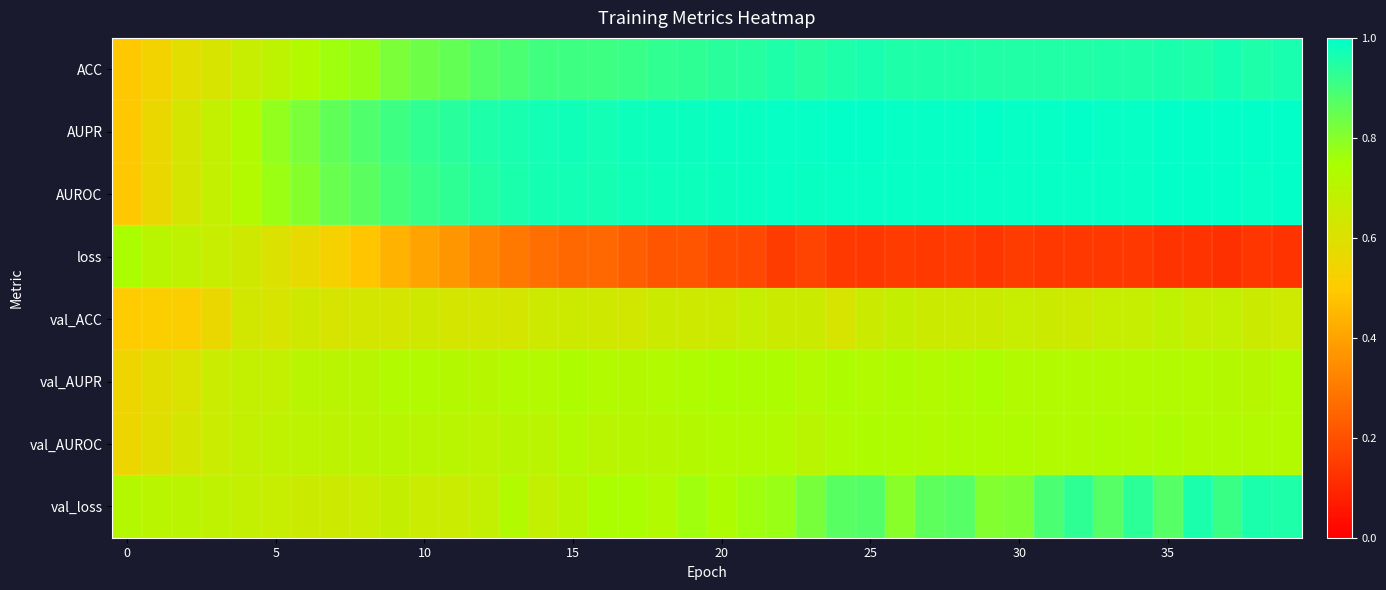

Reading left to right, list all the values displayed in this chart.

ACC: 0.5	0.5	0.6	0.6	0.7	0.7	0.7	0.8	0.8	0.8	0.8	0.9	0.9	0.9	0.9	0.9	0.9	0.9	0.9	0.9	0.9	0.9	1.0	0.9	1.0	1.0	1.0	1.0	1.0	1.0	0.9	1.0	1.0	1.0	1.0	1.0	1.0	1.0	1.0	1.0
AUPR: 0.5	0.6	0.6	0.7	0.7	0.8	0.8	0.9	0.9	0.9	0.9	0.9	1.0	1.0	1.0	1.0	1.0	1.0	1.0	1.0	1.0	1.0	1.0	1.0	1.0	1.0	1.0	1.0	1.0	1.0	1.0	1.0	1.0	1.0	1.0	1.0	1.0	1.0	1.0	1.0
AUROC: 0.5	0.6	0.6	0.7	0.7	0.8	0.8	0.8	0.9	0.9	0.9	0.9	0.9	1.0	1.0	1.0	1.0	1.0	1.0	1.0	1.0	1.0	1.0	1.0	1.0	1.0	1.0	1.0	1.0	1.0	1.0	1.0	1.0	1.0	1.0	1.0	1.0	1.0	1.0	1.0
loss: 0.7	0.7	0.7	0.7	0.6	0.6	0.6	0.5	0.5	0.4	0.4	0.4	0.3	0.3	0.3	0.3	0.3	0.2	0.2	0.2	0.2	0.2	0.1	0.2	0.1	0.1	0.1	0.1	0.1	0.1	0.1	0.1	0.1	0.1	0.1	0.1	0.1	0.1	0.1	0.1
val_ACC: 0.5	0.5	0.5	0.6	0.6	0.6	0.6	0.6	0.6	0.6	0.6	0.6	0.6	0.6	0.6	0.7	0.6	0.6	0.7	0.6	0.7	0.7	0.7	0.7	0.6	0.7	0.7	0.7	0.7	0.7	0.7	0.7	0.7	0.7	0.7	0.7	0.7	0.7	0.7	0.6
val_AUPR: 0.5	0.6	0.6	0.7	0.7	0.7	0.7	0.7	0.7	0.7	0.7	0.7	0.7	0.7	0.7	0.7	0.7	0.7	0.7	0.7	0.7	0.7	0.7	0.7	0.7	0.7	0.7	0.7	0.7	0.7	0.7	0.7	0.7	0.7	0.7	0.7	0.7	0.7	0.7	0.7
val_AUROC: 0.6	0.6	0.6	0.7	0.7	0.7	0.7	0.7	0.7	0.7	0.7	0.7	0.7	0.7	0.7	0.7	0.7	0.7	0.7	0.7	0.7	0.7	0.7	0.7	0.7	0.7	0.7	0.7	0.7	0.7	0.7	0.7	0.7	0.7	0.7	0.7	0.7	0.7	0.7	0.7
val_loss: 0.7	0.7	0.7	0.7	0.7	0.7	0.7	0.6	0.7	0.7	0.7	0.7	0.7	0.7	0.7	0.7	0.7	0.7	0.7	0.8	0.7	0.8	0.8	0.8	0.9	0.9	0.8	0.9	0.9	0.8	0.8	0.9	0.9	0.9	0.9	0.9	1.0	0.9	1.0	1.0